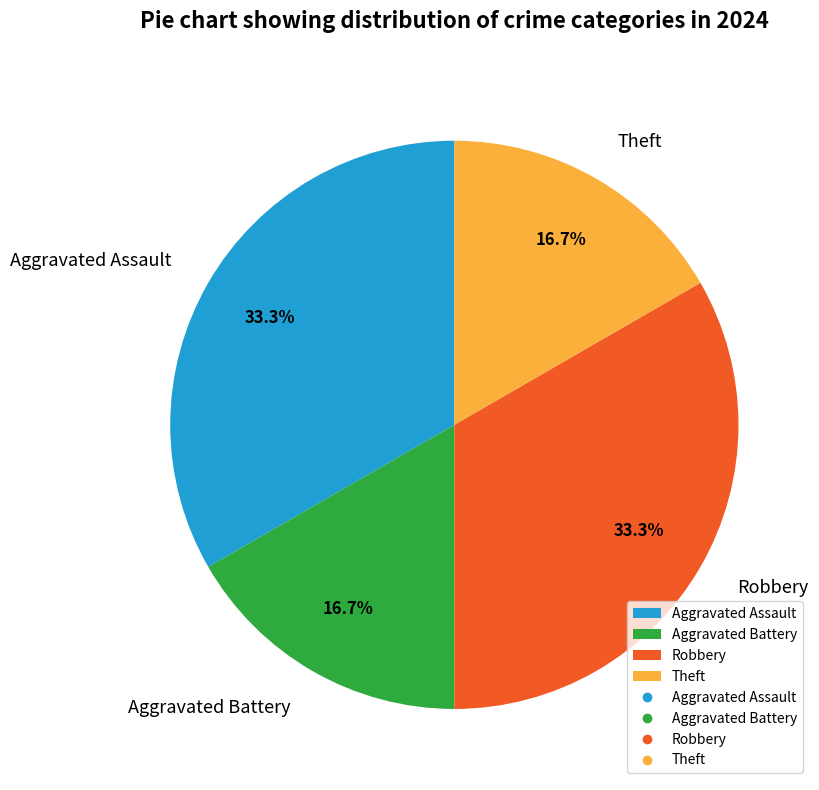

Which has a higher value, Robbery or Theft?

Robbery